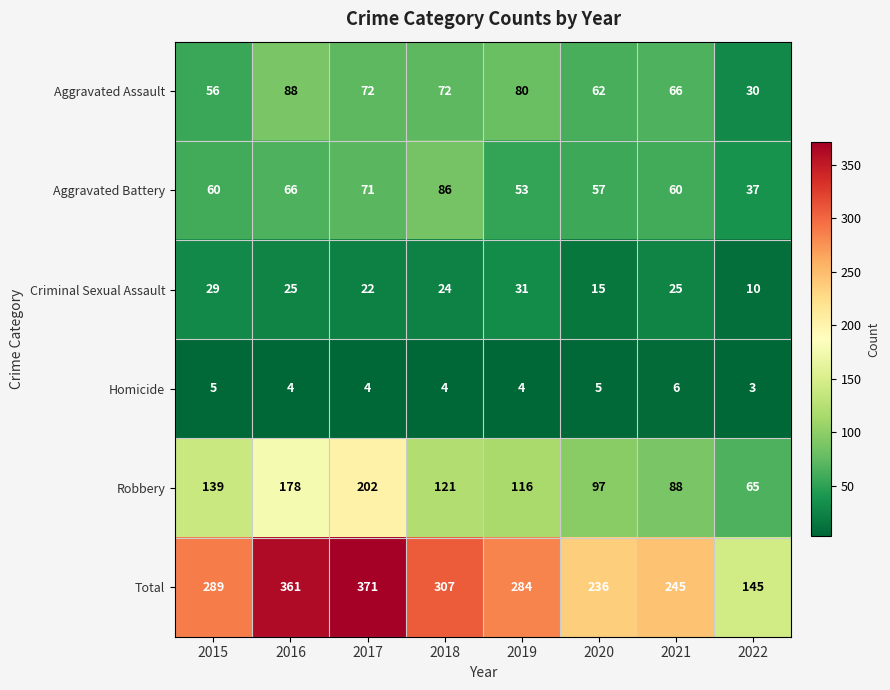

What is the spread (max minus min) of values at 2020?

231